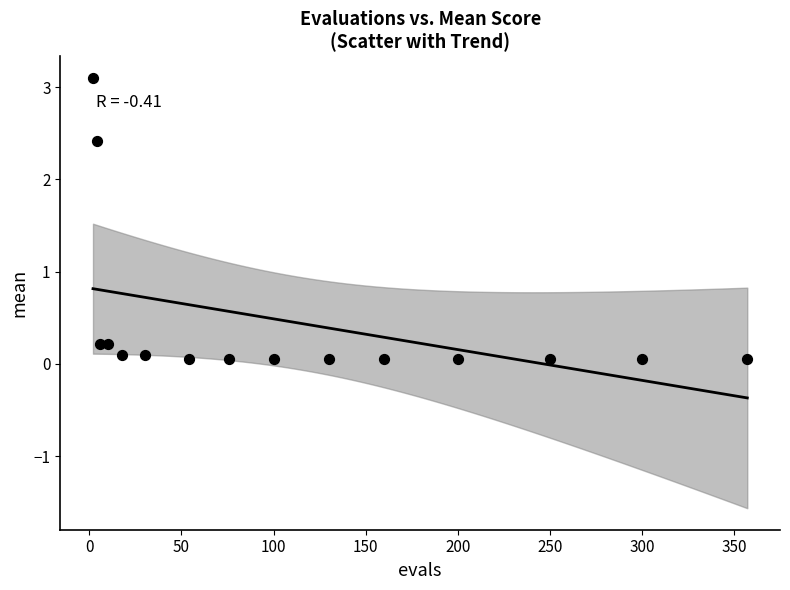

What is the range of Y values (max minus min)?

3.0